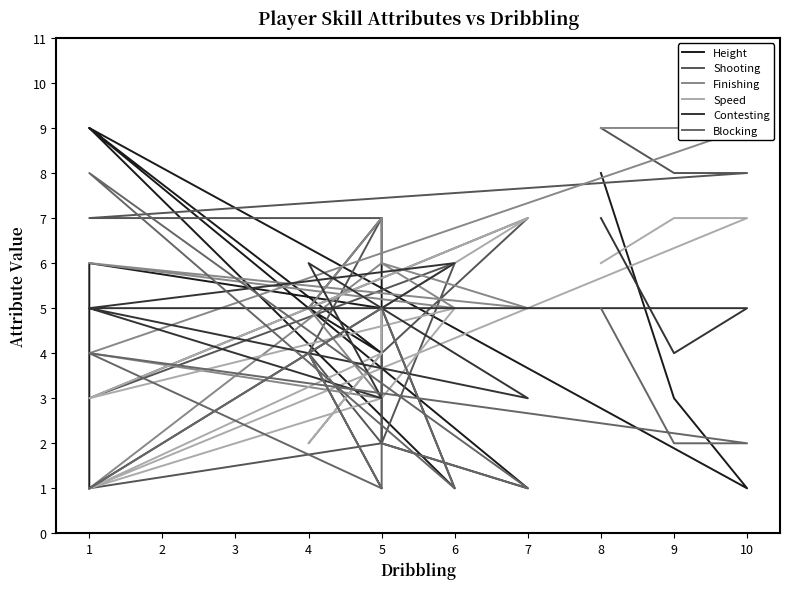

At which category does Blocking reach its first local valley?

4